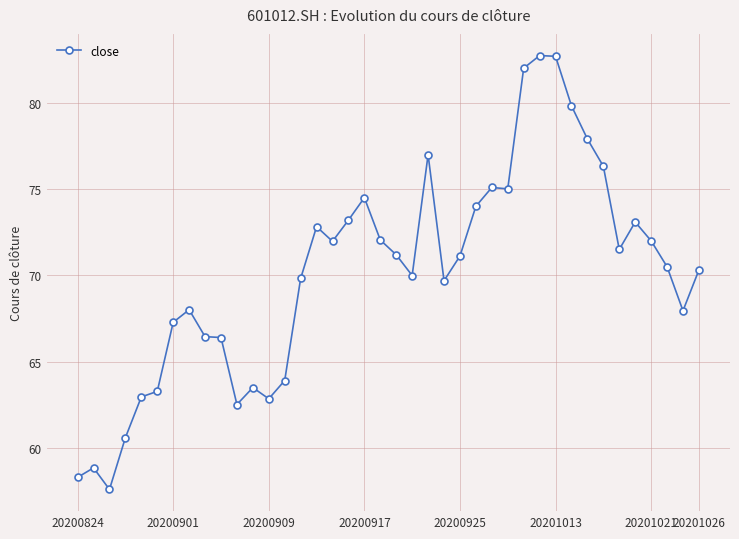

Count the number of values greater than 71.

20